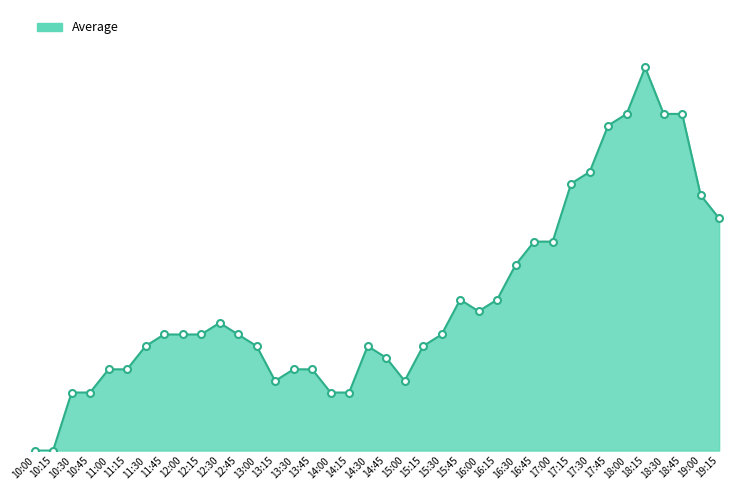

Is this an area chart (filled region under the line)?

Yes